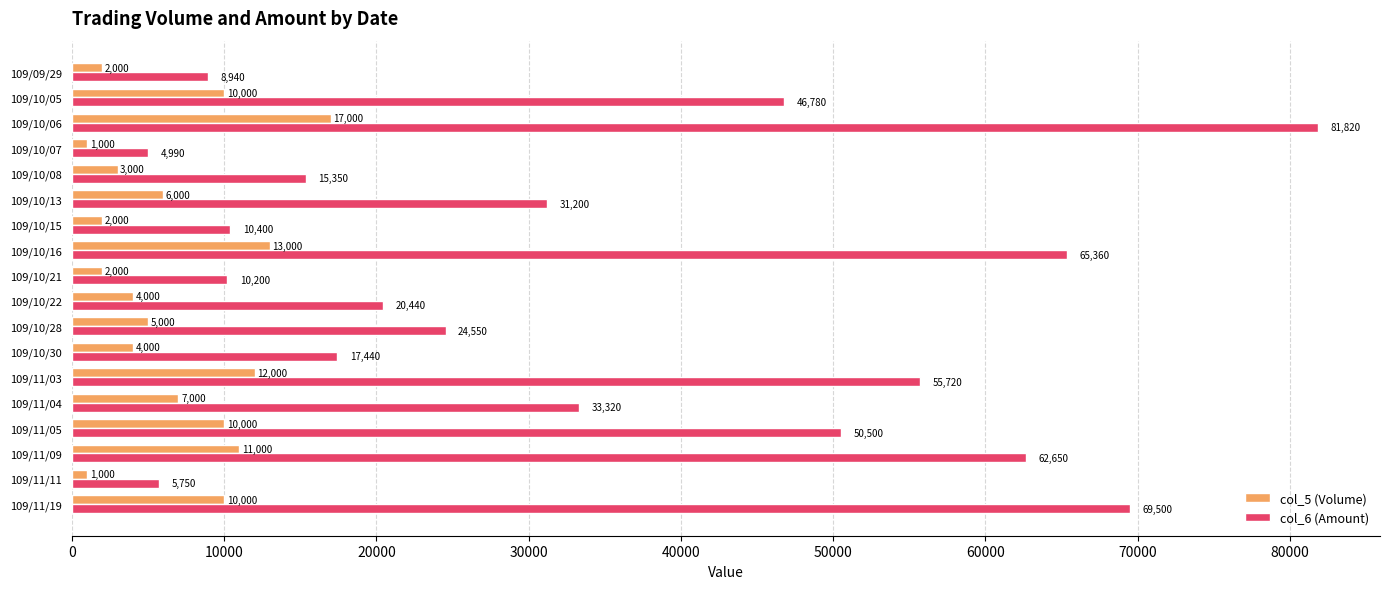

At which label is col_6 (Amount) closest to 43405?

109/10/05